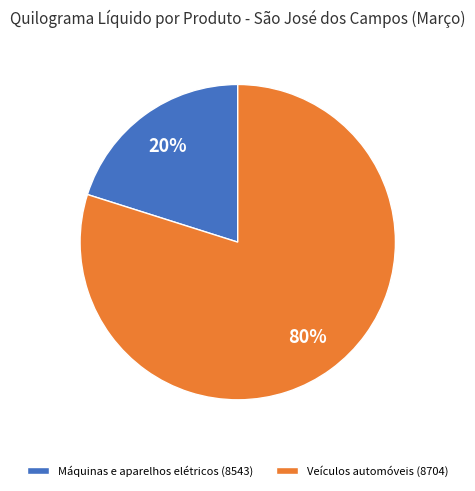

To the nearest percent, what is the difference between the largest and smallest slice percentages?

60%